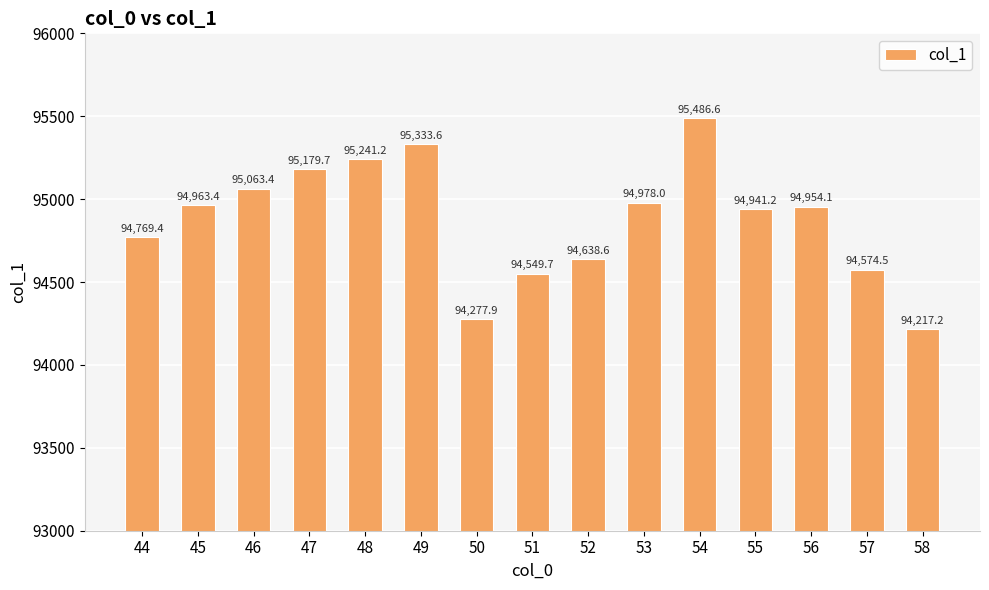

What is the sum of the values at 48 and 44?

190010.7